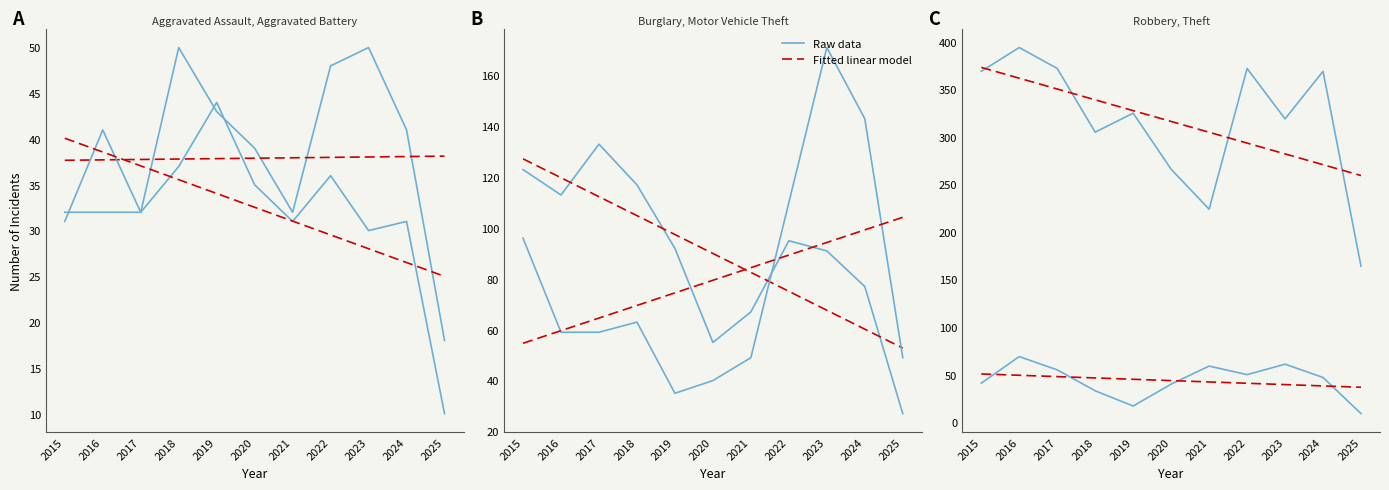

Which category has the lowest value in the Fitted linear model series?

2025